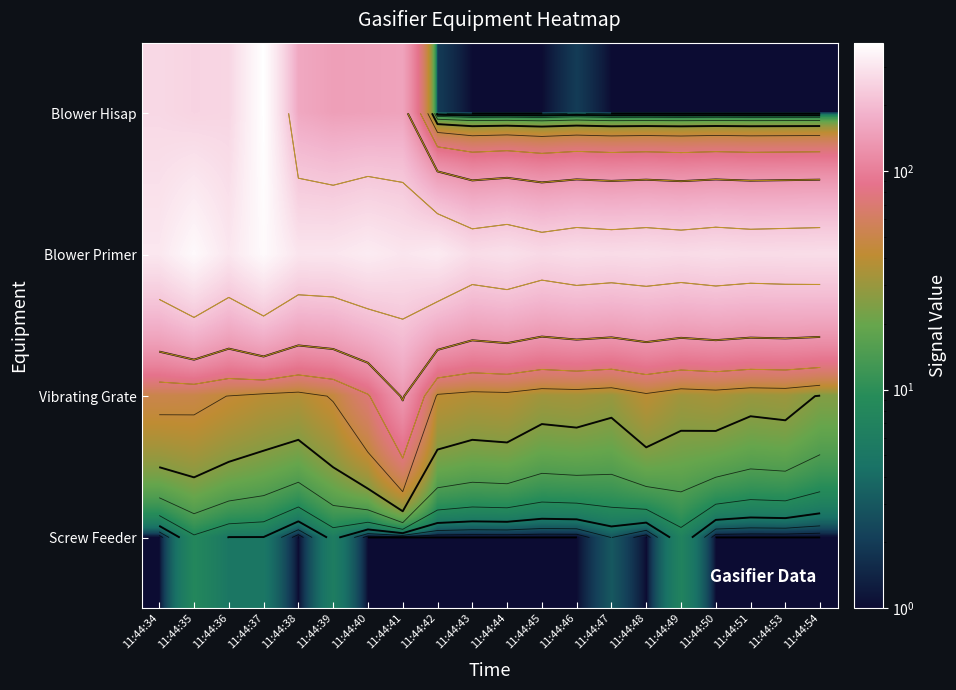

Which series changed the most between 11:44:36 and 11:44:44?

Blower Hisap